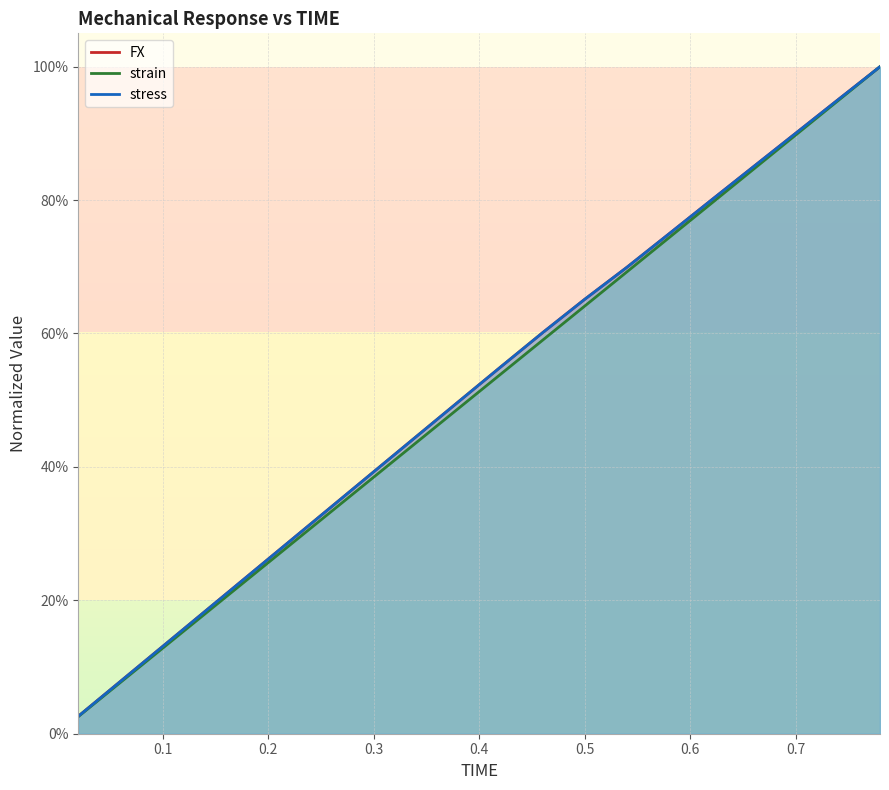

At which category is the sum across all series the highest?

0.78